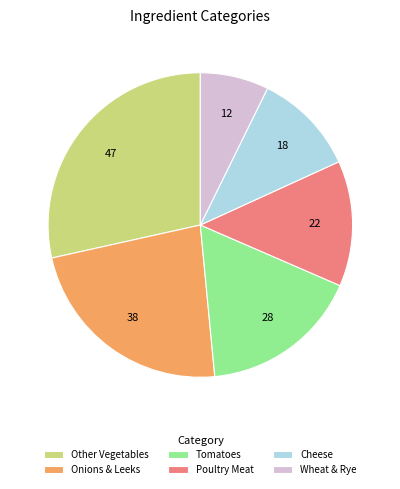

Do Onions & Leeks and Wheat & Rye together represent more than half of the pie?

No